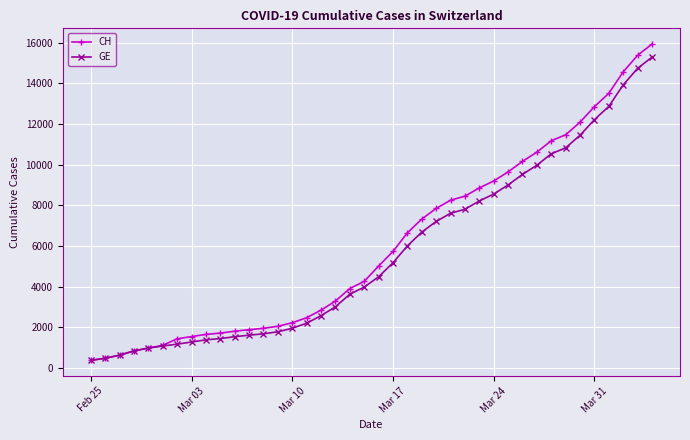

How many values in the GE series are below 4485?

20